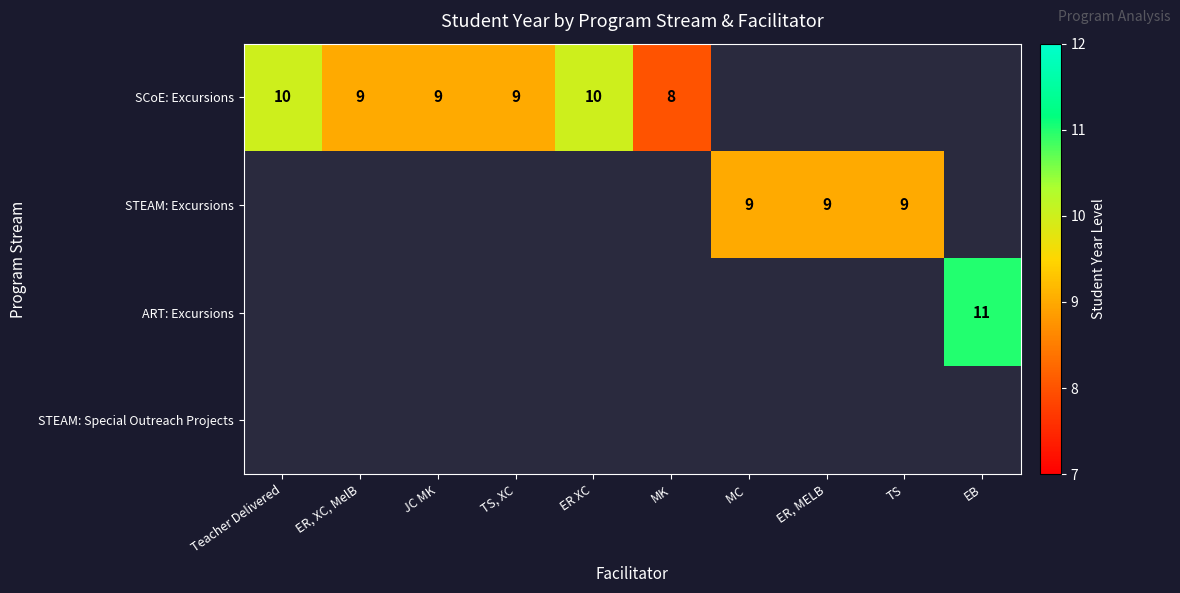

True or false: SCoE: Excursions has a value of 6 at JC MK.

False